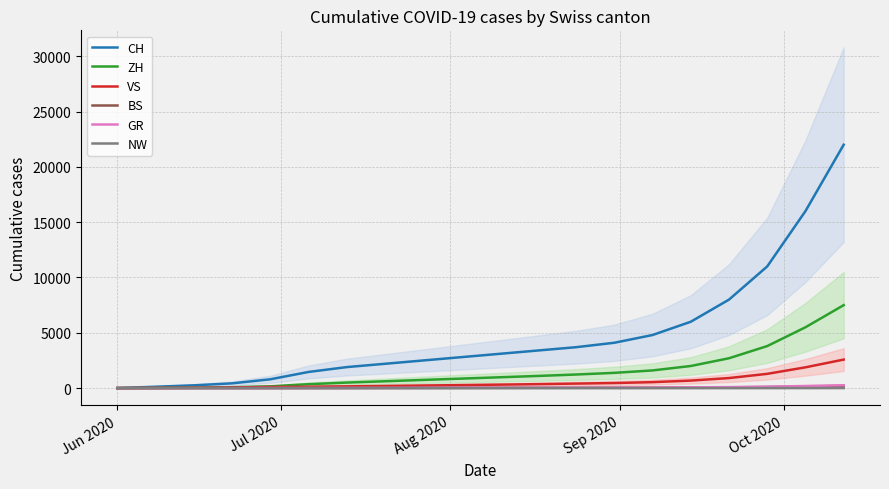

How many values in ZH are above zero?

19